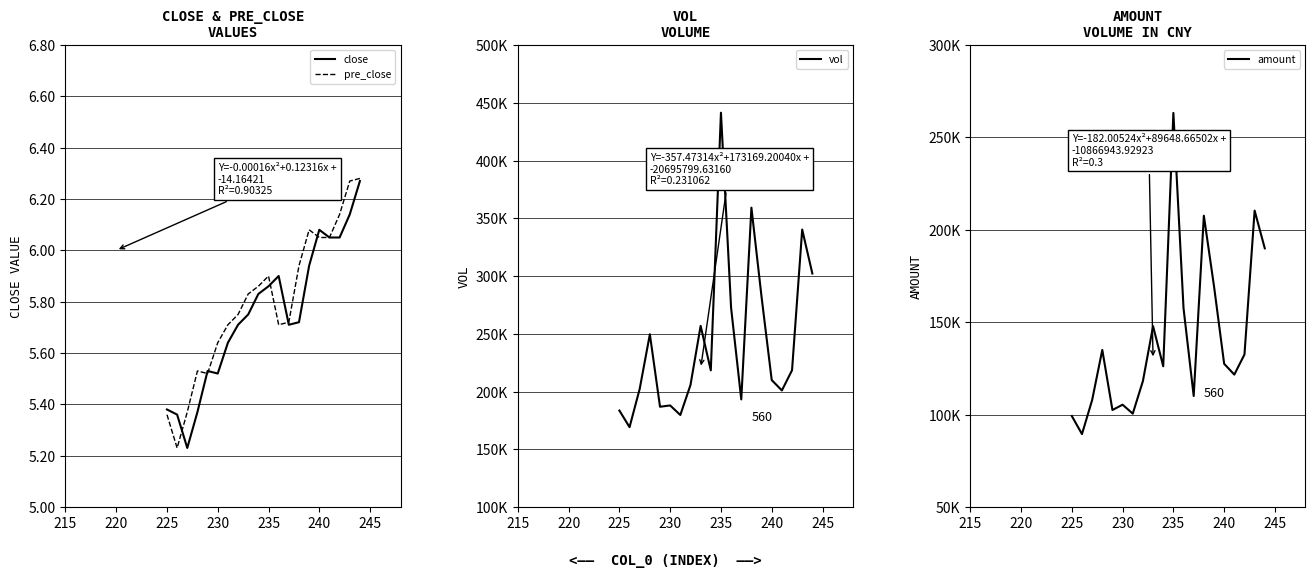

What is the difference between the maximum and minimum values in the pre_close series?

1.0